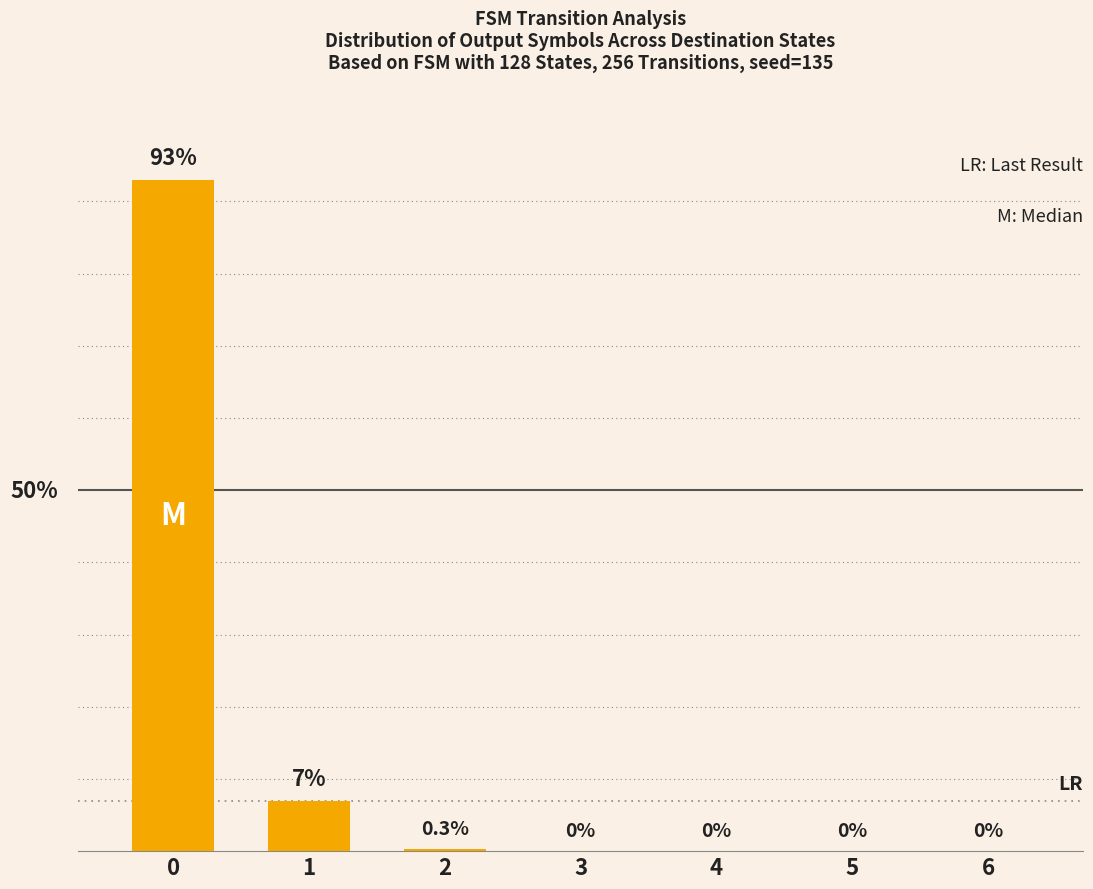

Are the bars grouped side by side (vs. stacked)?

No